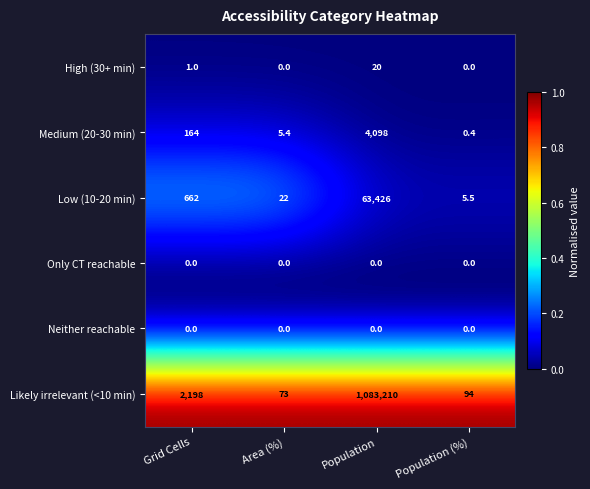

At which category is the sum across all series the highest?

Population